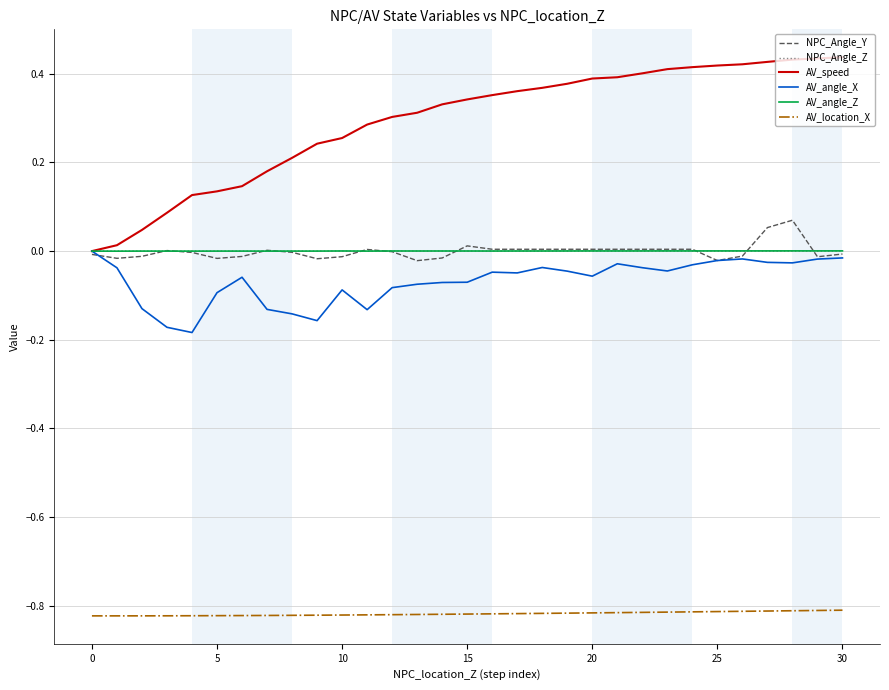

True or false: AV_location_X and AV_angle_X cross at least once.

False